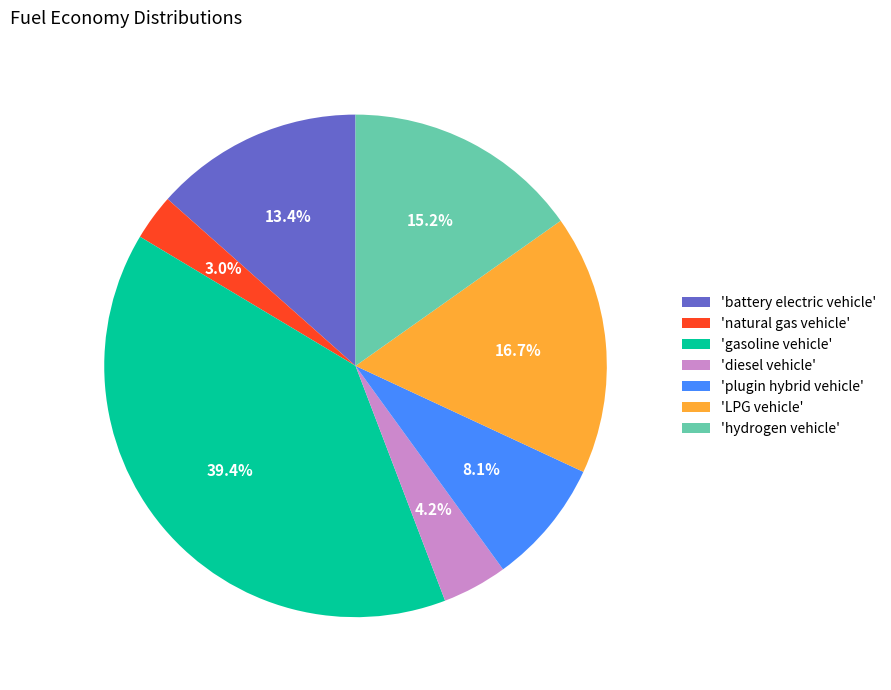

How much of the chart is everything except 'diesel vehicle'?

95.8%